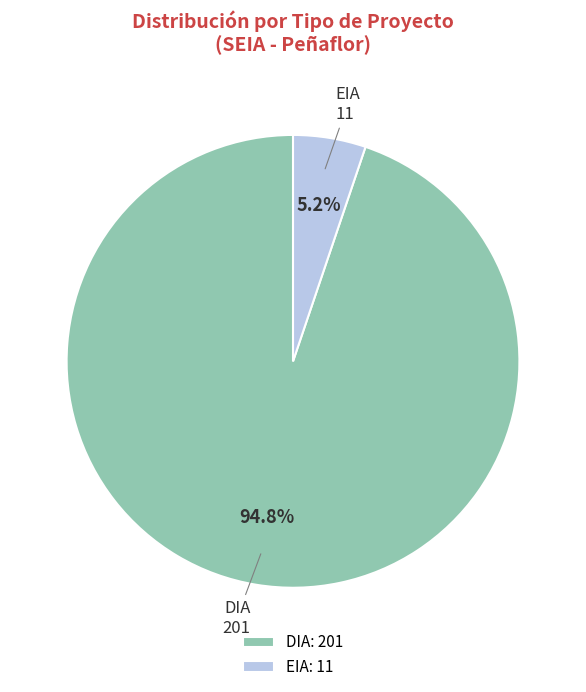

How many slices are in this pie chart?

2